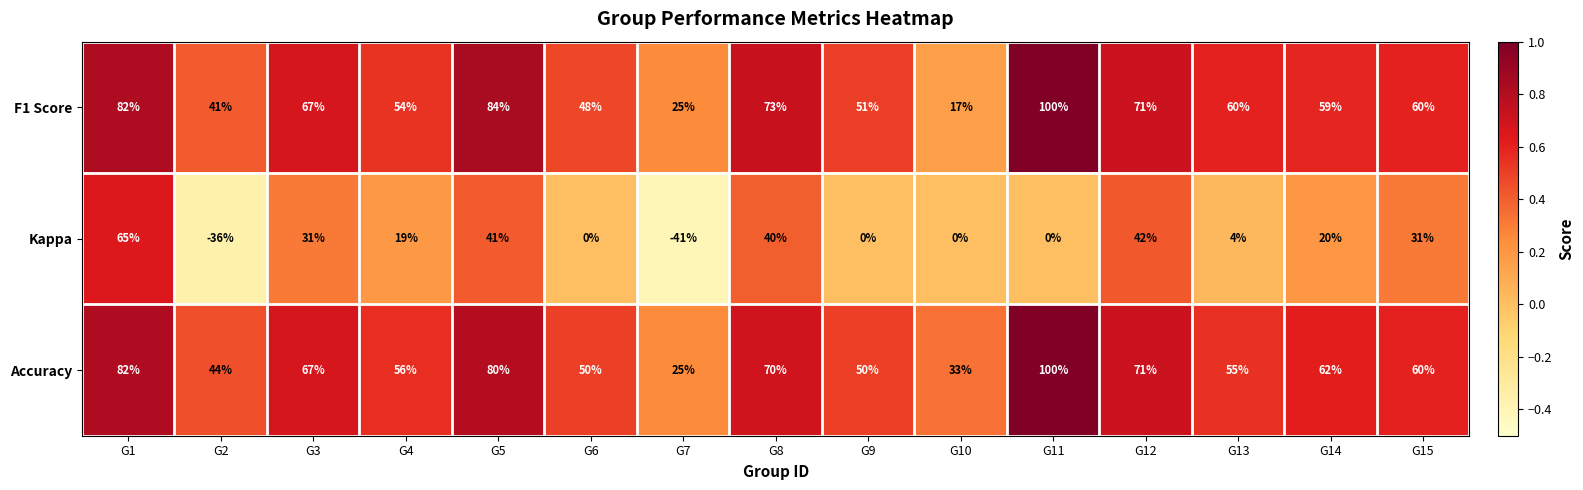

Rank the series at G8 from highest to lowest value.

F1 Score, Accuracy, Kappa